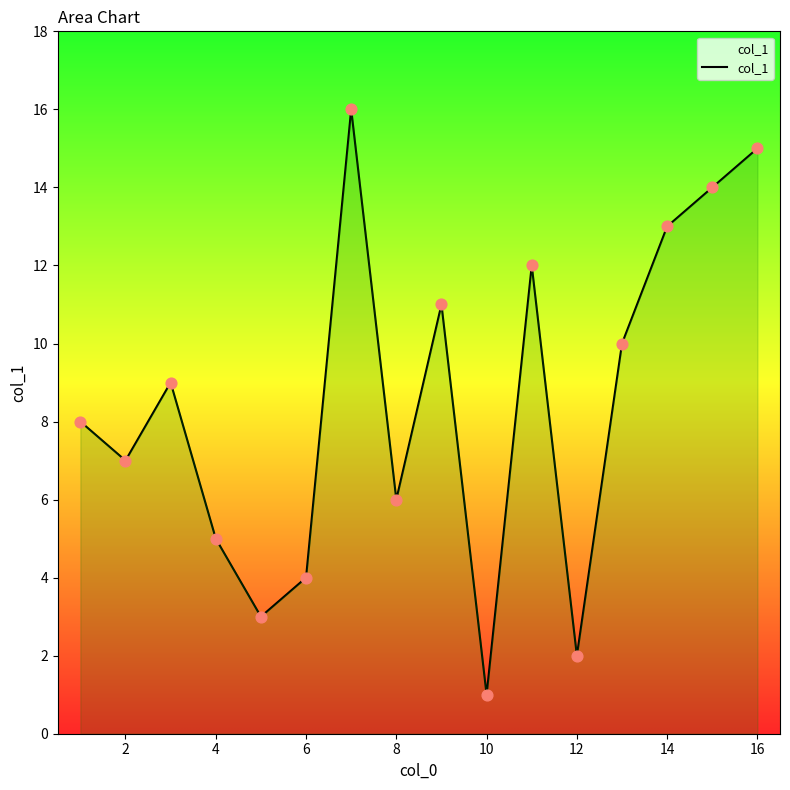

What is the maximum value shown in the chart?

16